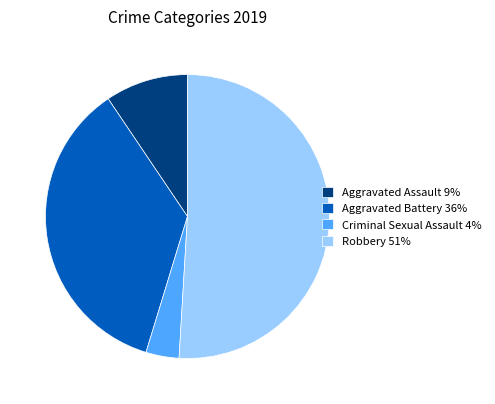

Count the number of slices in the pie.

4